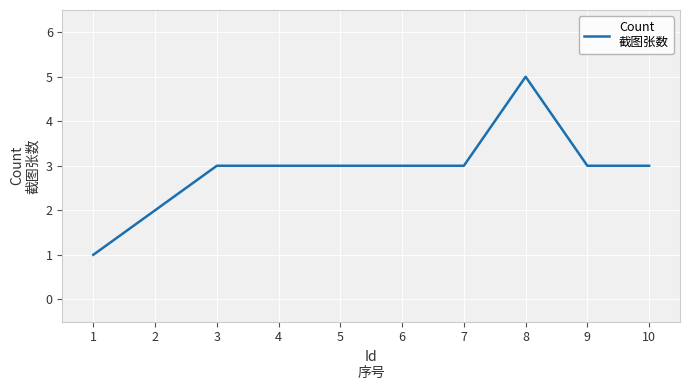

Approximately how many times larger is the value at 3 compared to 9?

1.0